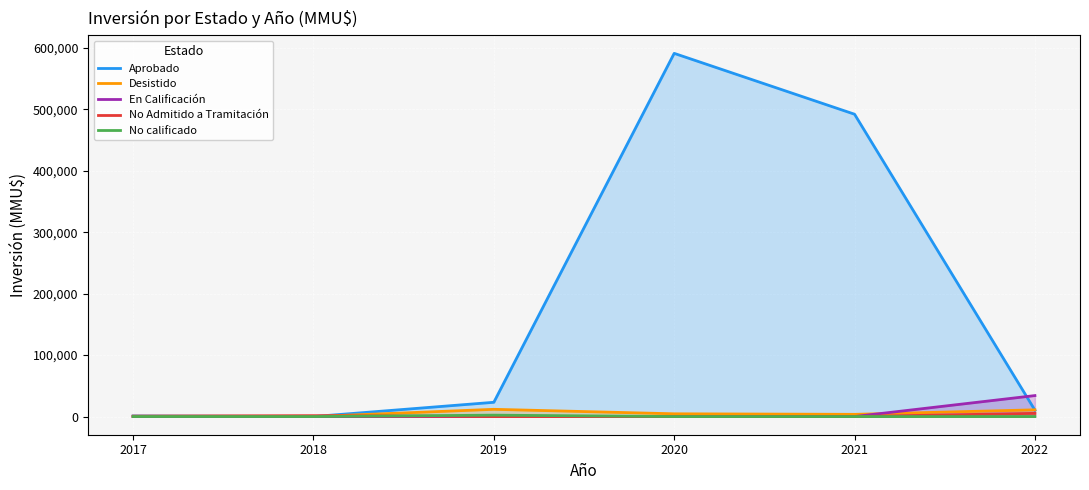

Is it true that Aprobado equals 1405 at 2017?

False